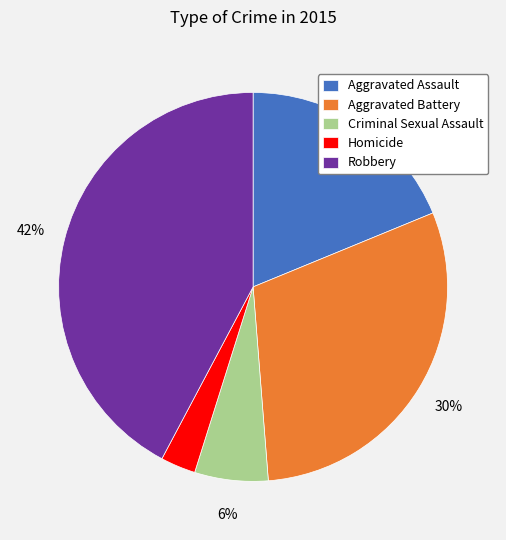

Approximately how many times larger is the value at Criminal Sexual Assault compared to Robbery?

0.1